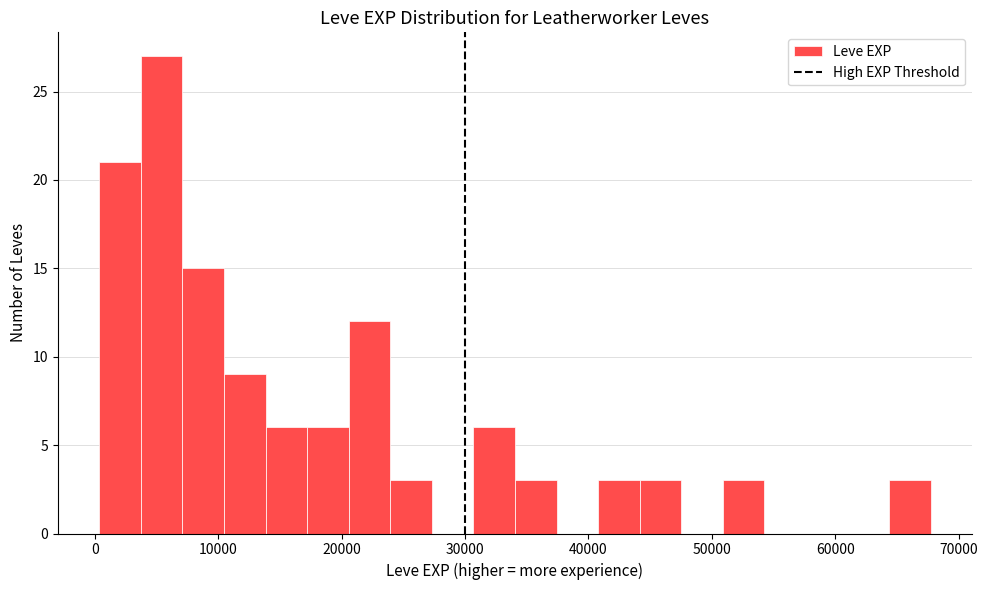

Read against the x-axis, roughly where is the centre of the tallest bar?

5000